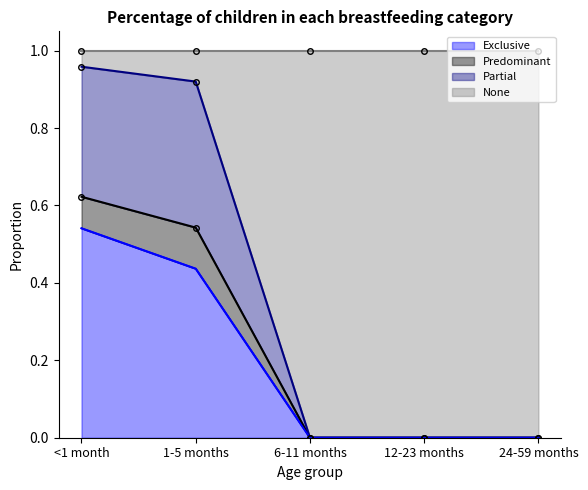

True or false: Exclusive has a value of -0.2 at 24-59 months.

False